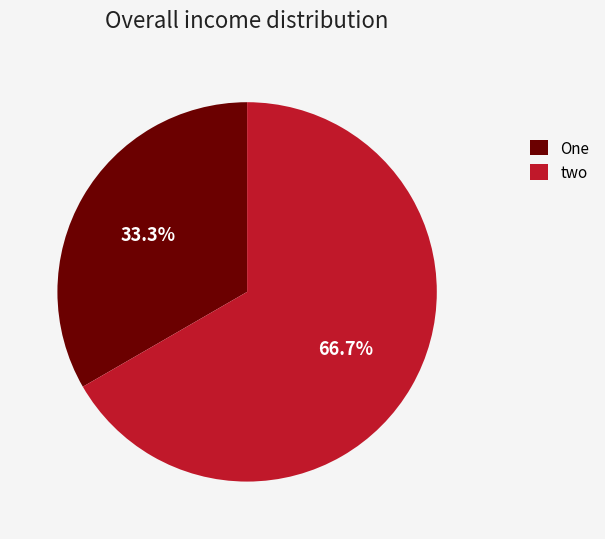

How much of the chart is everything except One?

66.7%